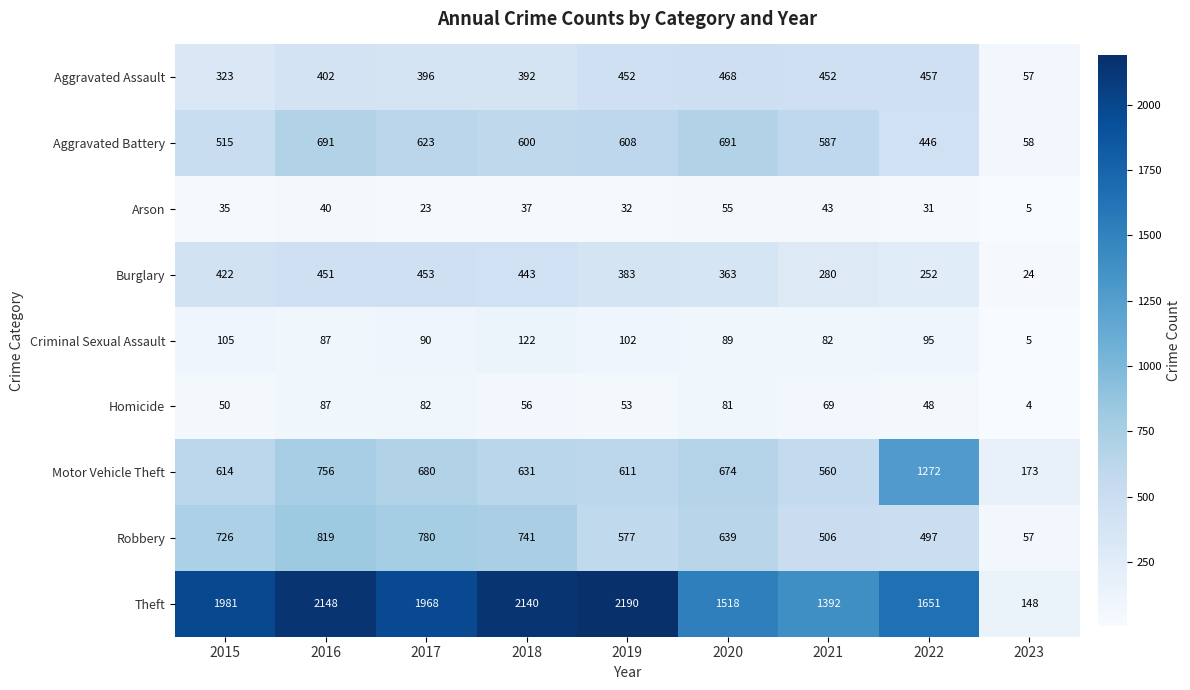

Which series changed the most between 2019 and 2021?

Theft